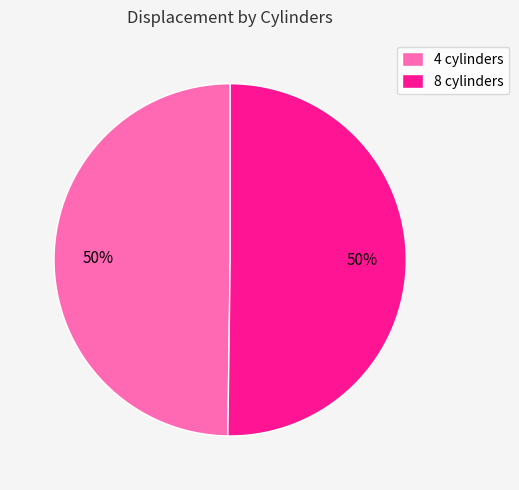

Combined, do 4 cylinders and 8 cylinders account for over 50%?

Yes